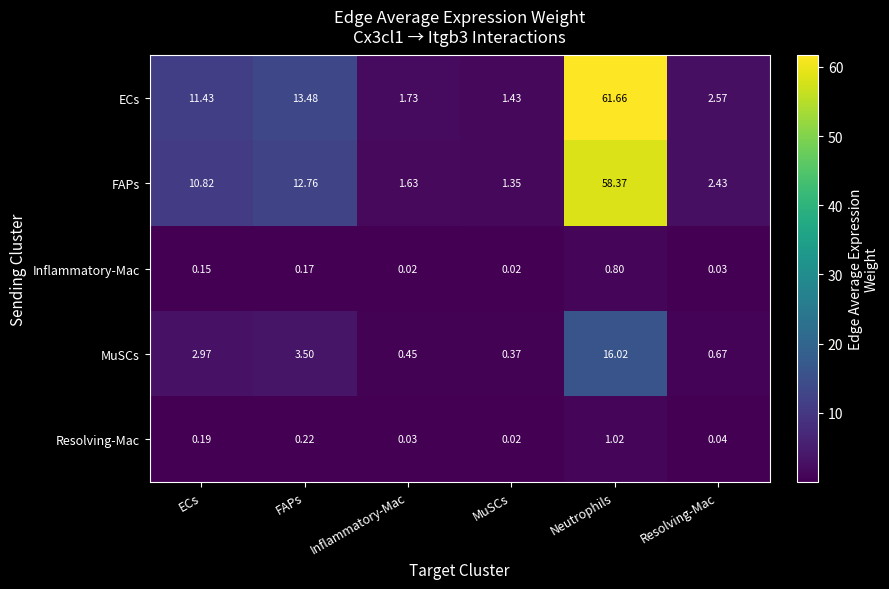

Which series has the widest spread of values?

ECs